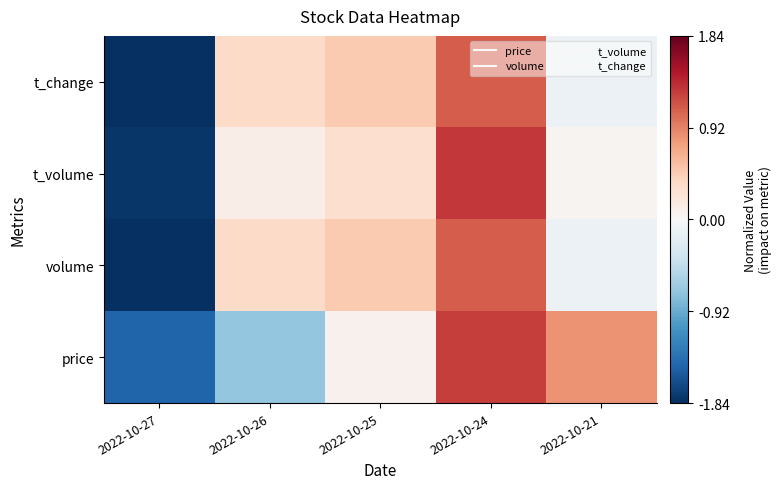

Reading left to right, transcribe all the data shown in this chart.

price: 2022-10-27=-1.5	2022-10-26=-0.7	2022-10-25=0.1	2022-10-24=1.3	2022-10-21=0.8
volume: 2022-10-27=-1.8	2022-10-26=0.3	2022-10-25=0.5	2022-10-24=1.1	2022-10-21=-0.1
t_volume: 2022-10-27=-1.8	2022-10-26=0.1	2022-10-25=0.3	2022-10-24=1.3	2022-10-21=0.1
t_change: 2022-10-27=-1.8	2022-10-26=0.4	2022-10-25=0.5	2022-10-24=1.1	2022-10-21=-0.1